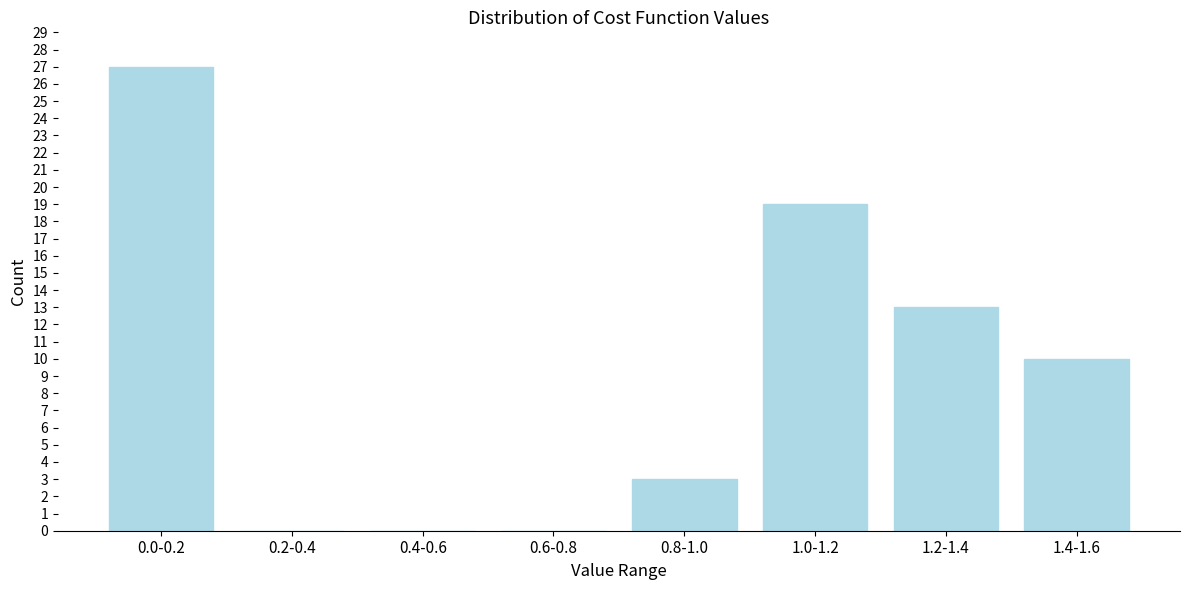

Reading left to right, what are all the values shown in this chart?

0.0-0.2=27	0.2-0.4=0	0.4-0.6=0	0.6-0.8=0	0.8-1.0=3	1.0-1.2=19	1.2-1.4=13	1.4-1.6=10